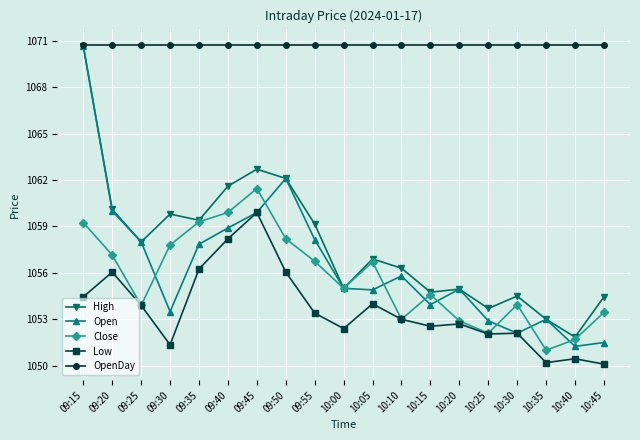

What is the label of the 3rd point from the right?

10:35